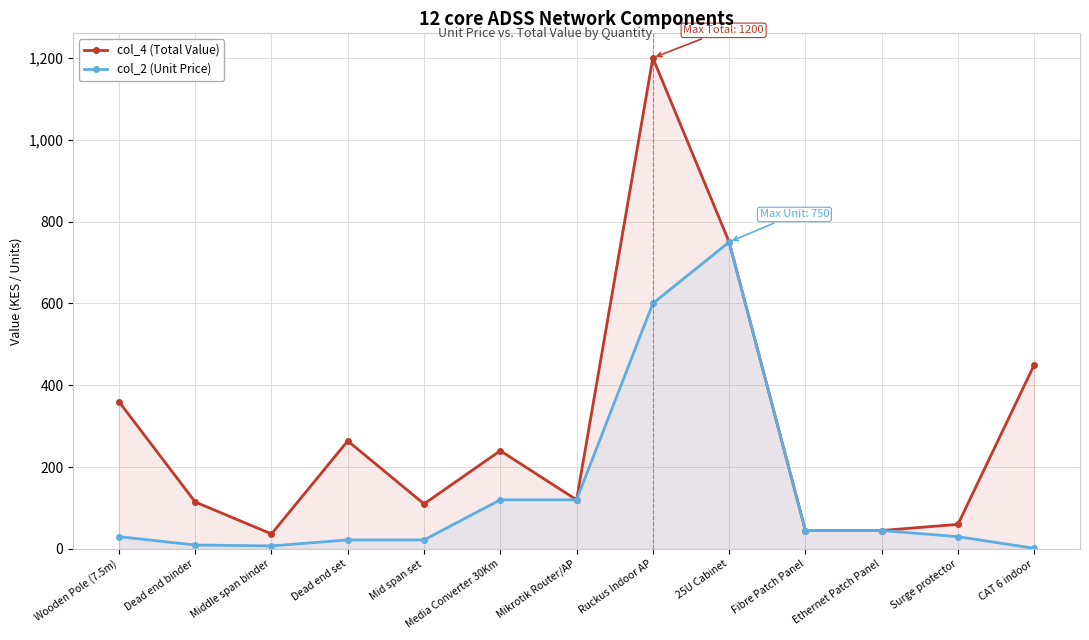

List the series in order of their overall mean, highest first.

col_4 (Total Value), col_2 (Unit Price)